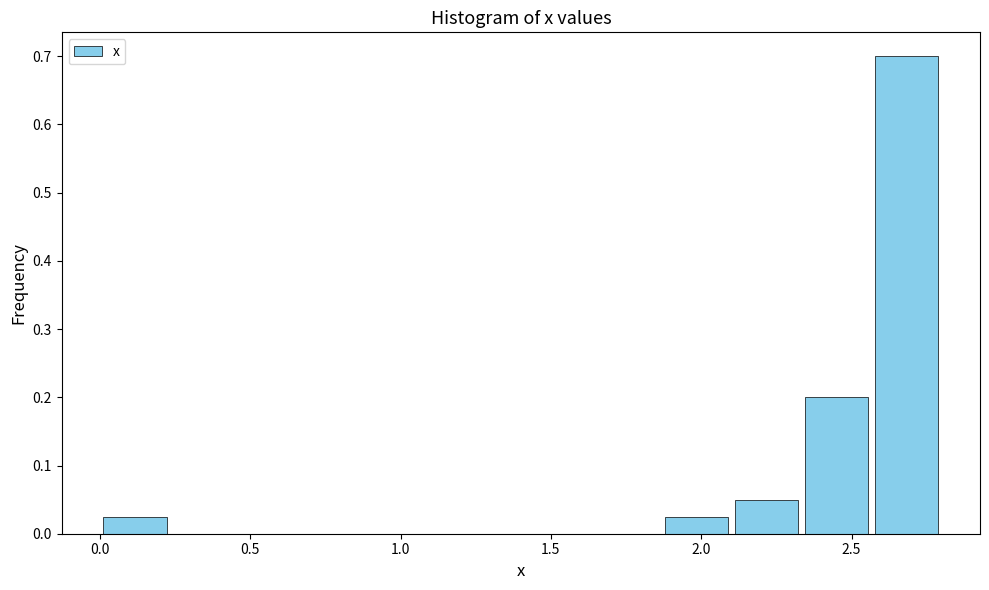

Over which range of the x-axis is the bar tallest?

2.55 to 2.80